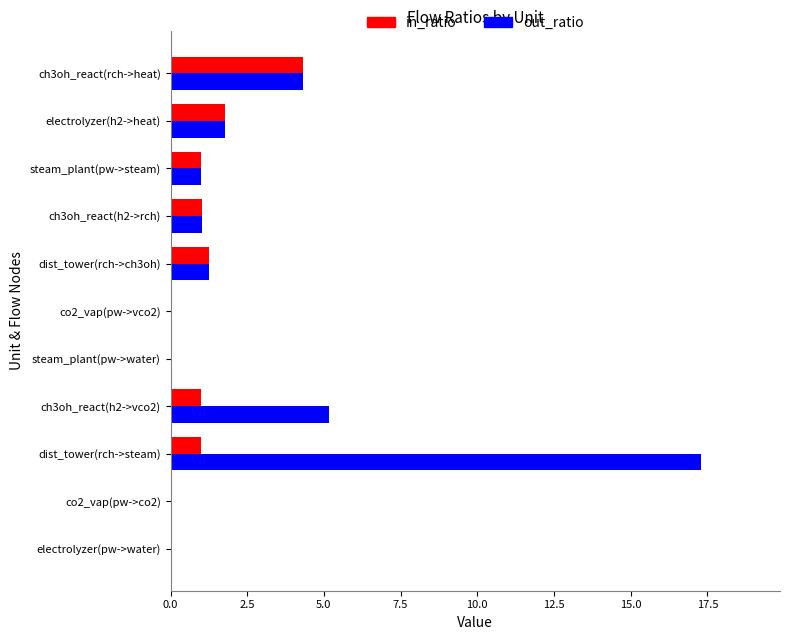

The out_ratio series shows 0.0 at co2_vap(pw->vco2). True or false?

True